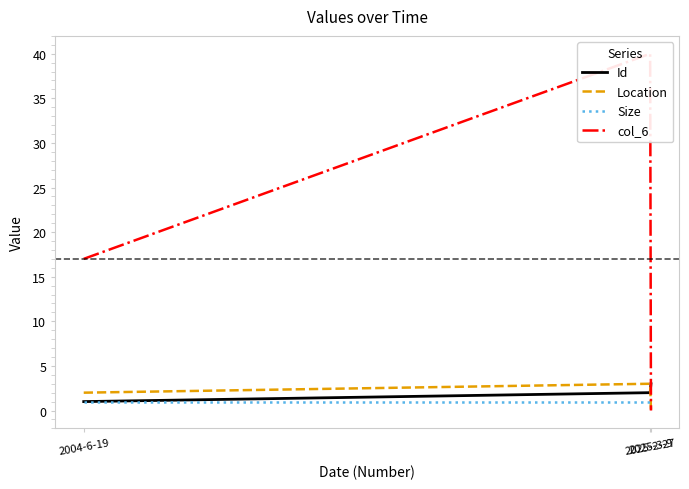

What is the label of the 3rd point from the right?

2004-6-19